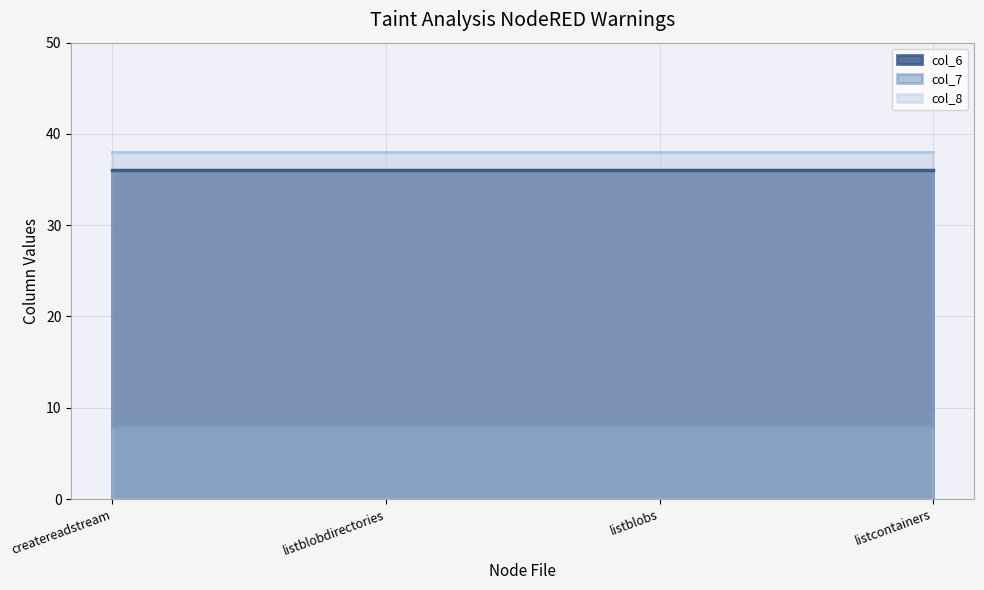

Is the value of col_8 at /listblobs-node.js greater than the value of col_6 at /listcontainers-node.js?

Yes